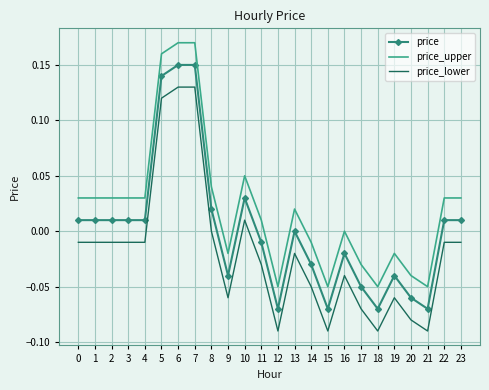

True or false: price_upper and price cross at least once.

False